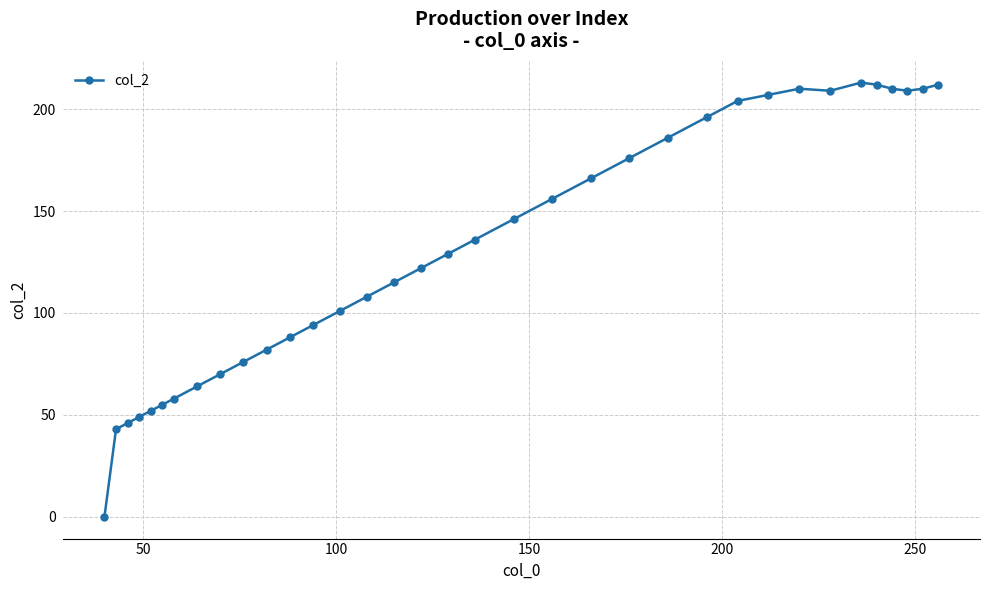

What is the sum of all values?

4610